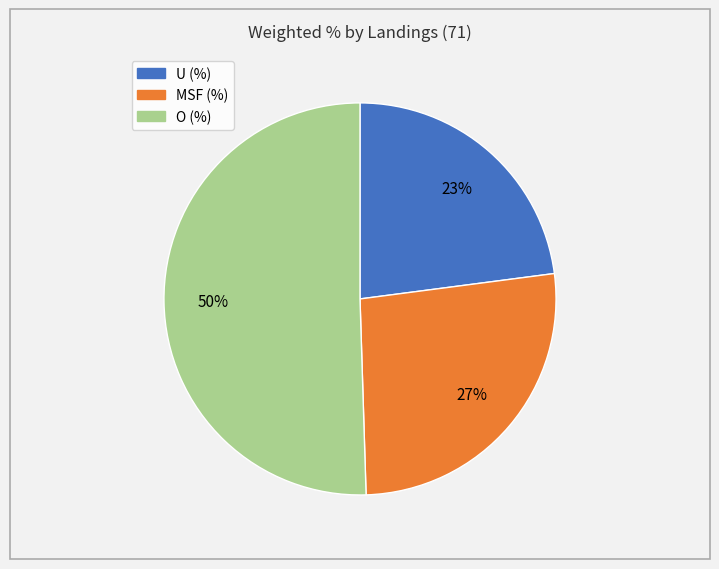

How many segments does this pie chart have?

3